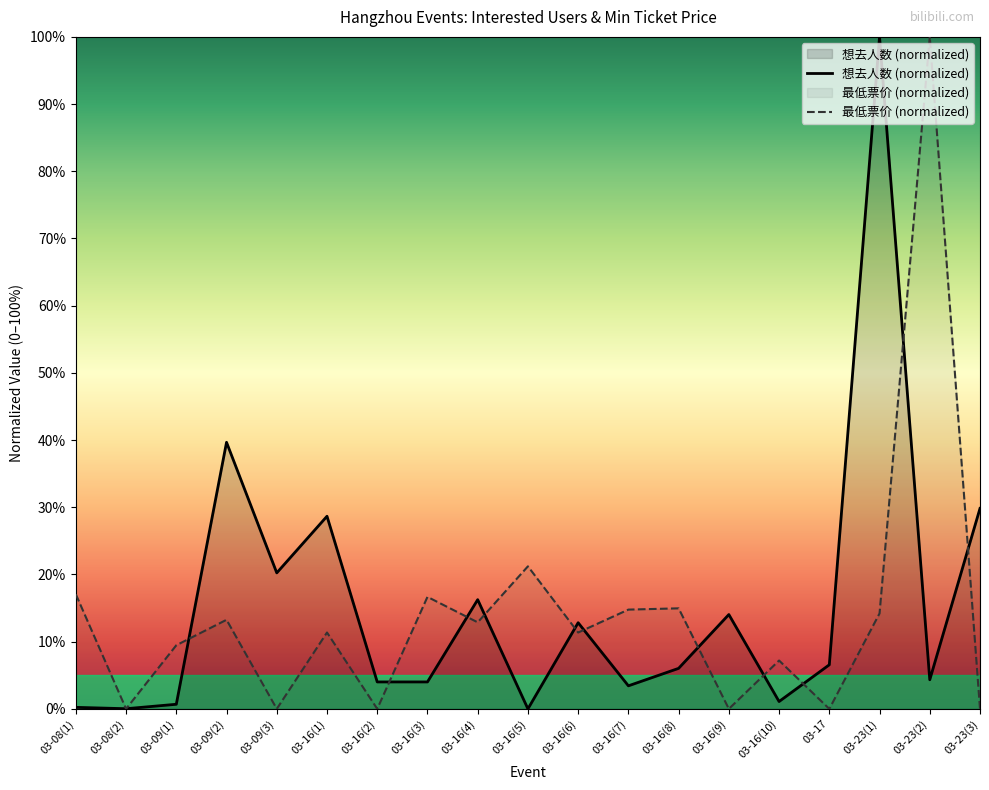

What is the label of the 7th point from the left?

03-16(2)